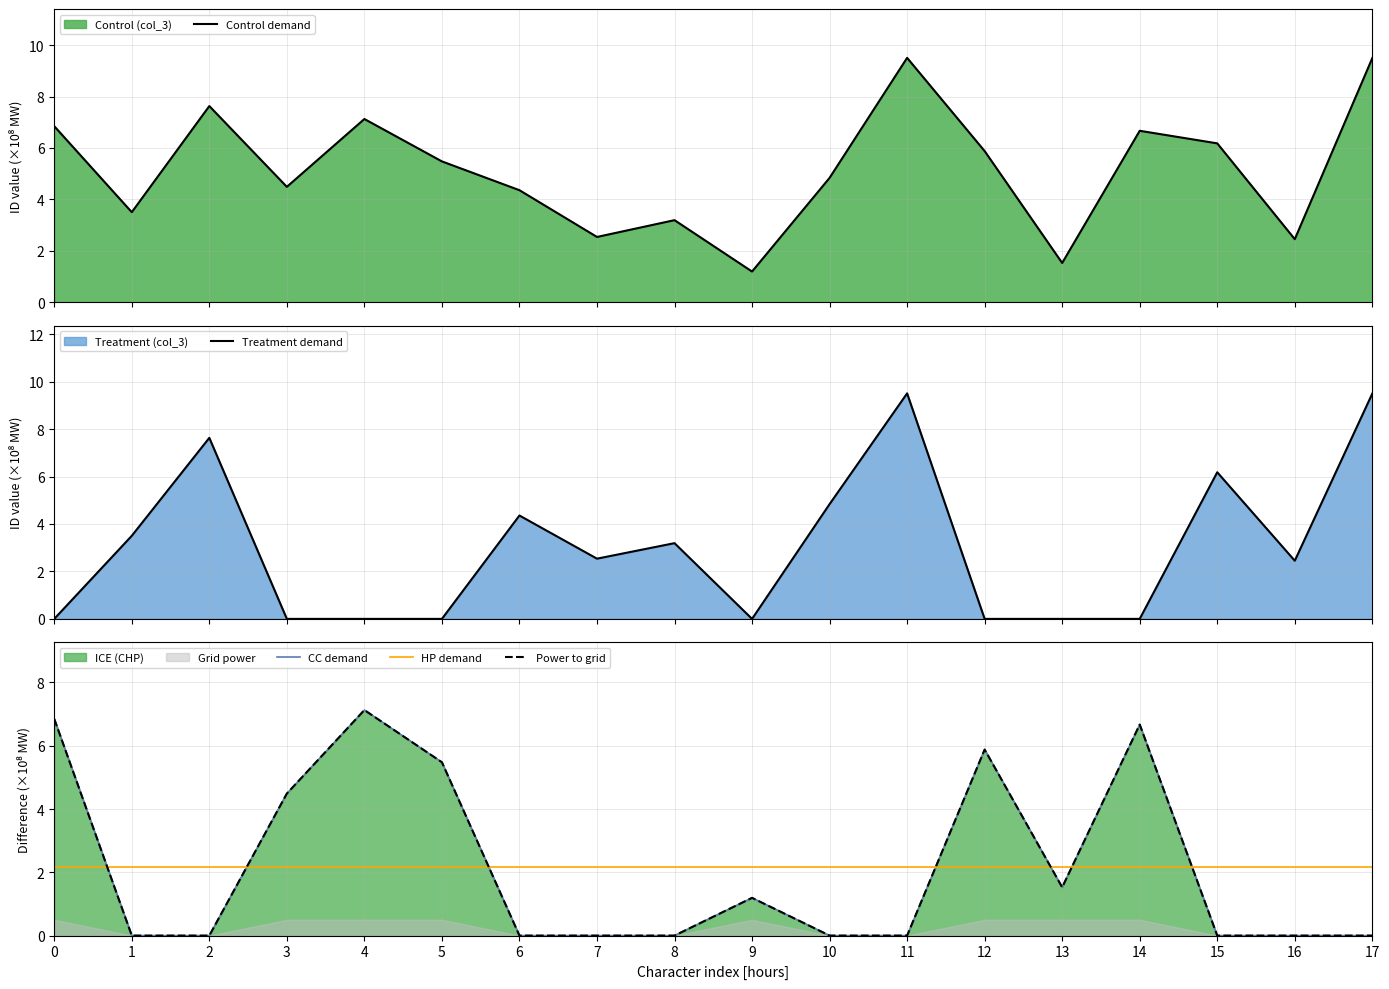

At 9, list the series in order from largest to smallest.

HP demand, Control demand, CC demand, Power to grid, Treatment demand